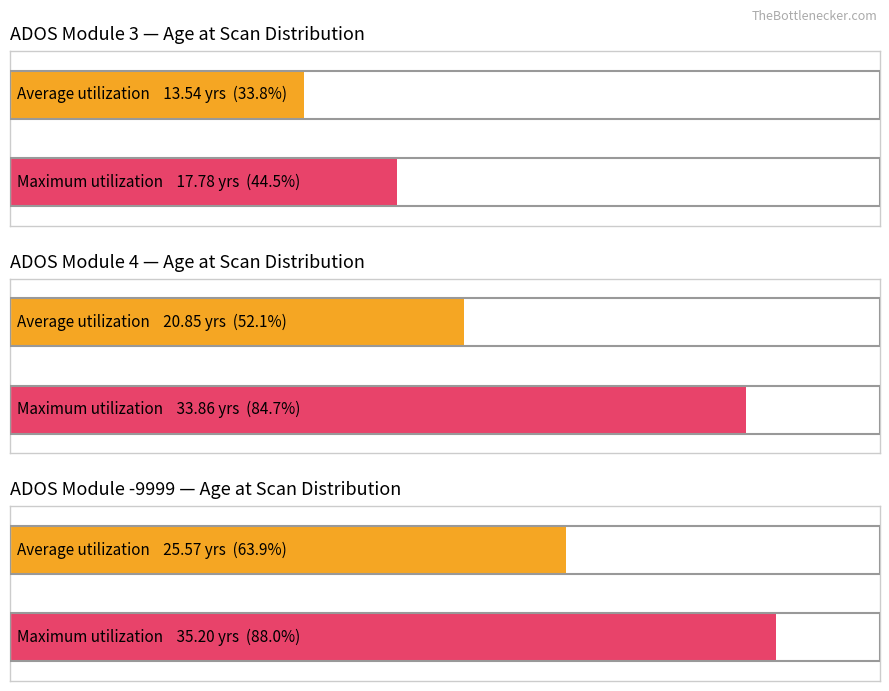

The value of Average AGE_AT_SCAN at 16 is 14.2. True or false?

False